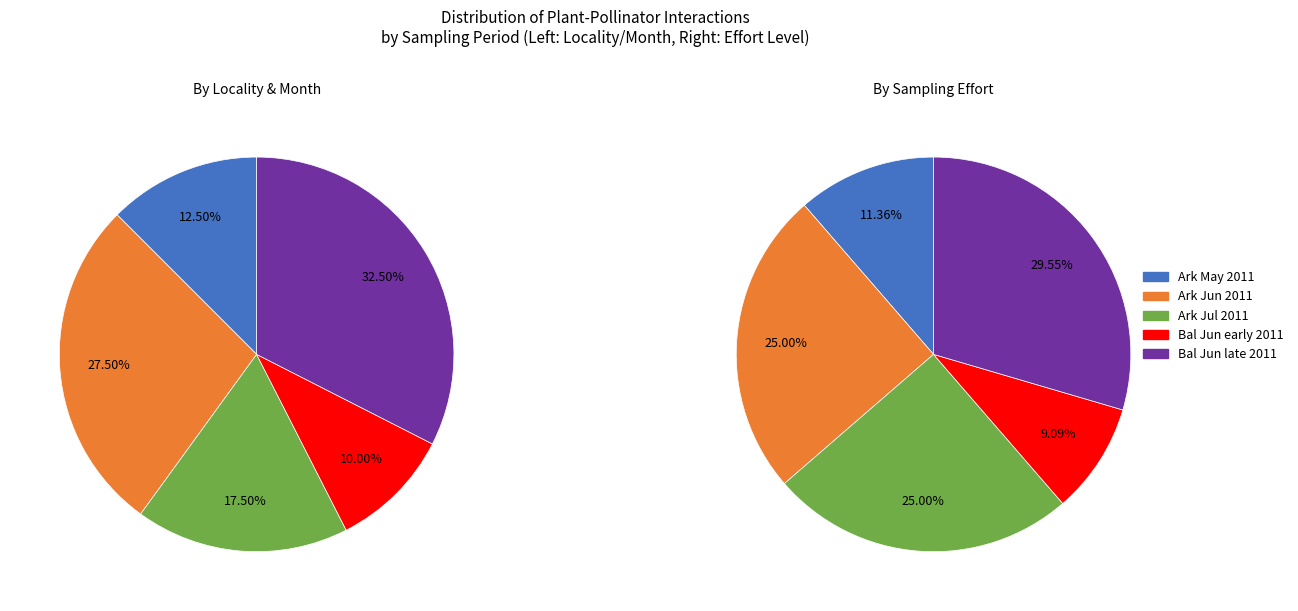

Is it true that 32 is 1% of the pie?

False